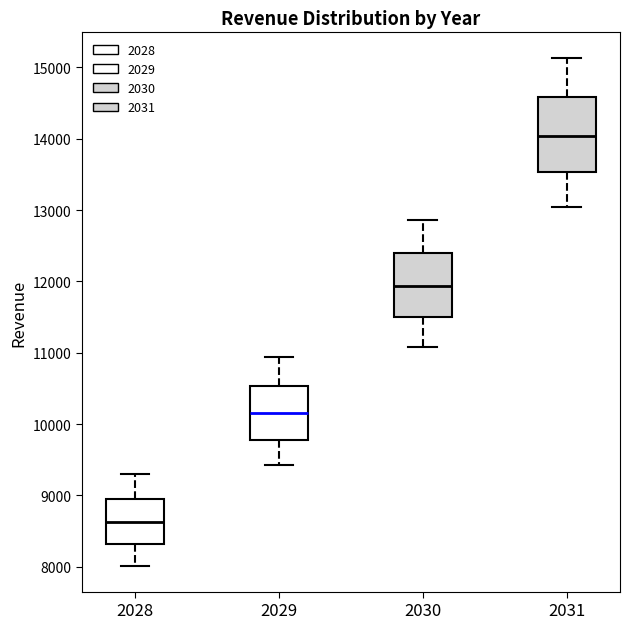

Reading left to right, read every box against the y-axis: the position of its median line, the range the box covers, and the ends of its whiskers. The values are not printed on the chart, so give them approximately, as read against the axis.

2028: median 8600, box 8300 to 9000, whiskers 8000 to 9300
2029: median 10100, box 9800 to 10500, whiskers 9400 to 10900
2030: median 11900, box 11500 to 12400, whiskers 11100 to 12900
2031: median 14000, box 13500 to 14600, whiskers 13000 to 15100